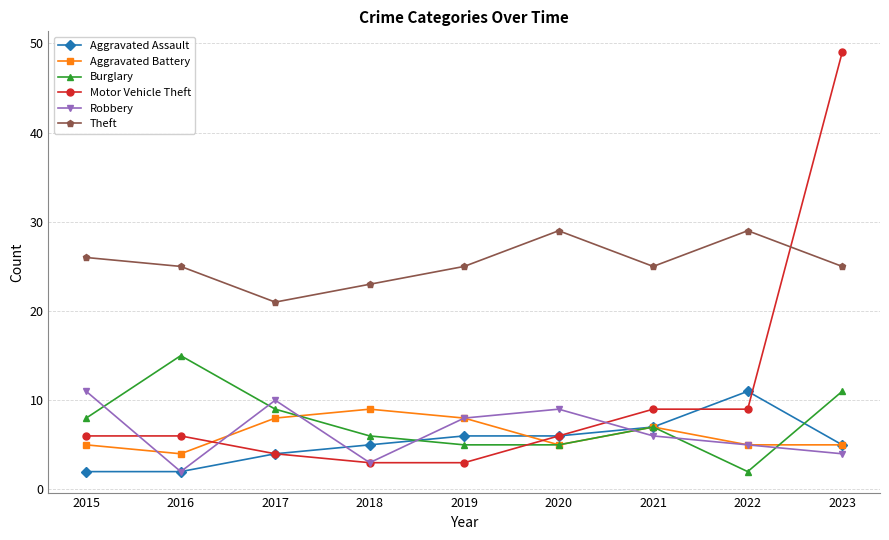

What is the maximum value shown in the chart?

49